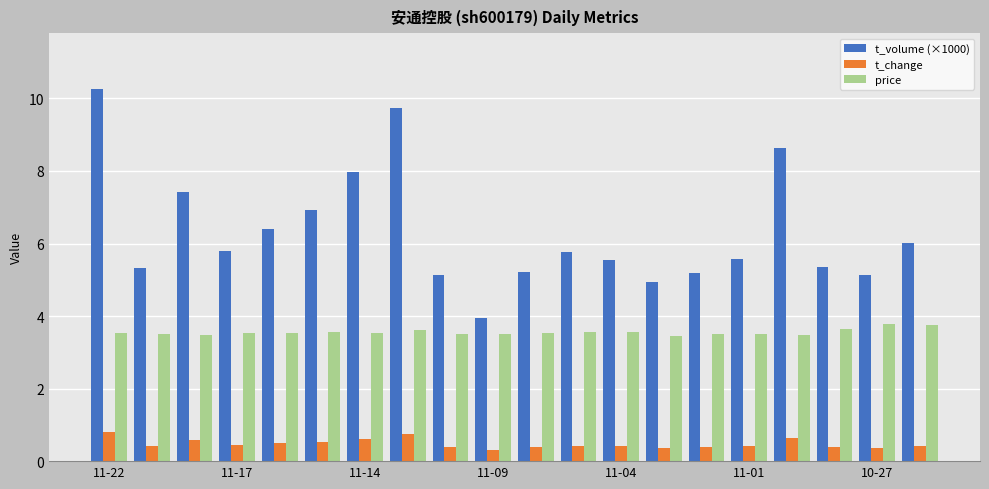

Count the number of data series in this chart.

3